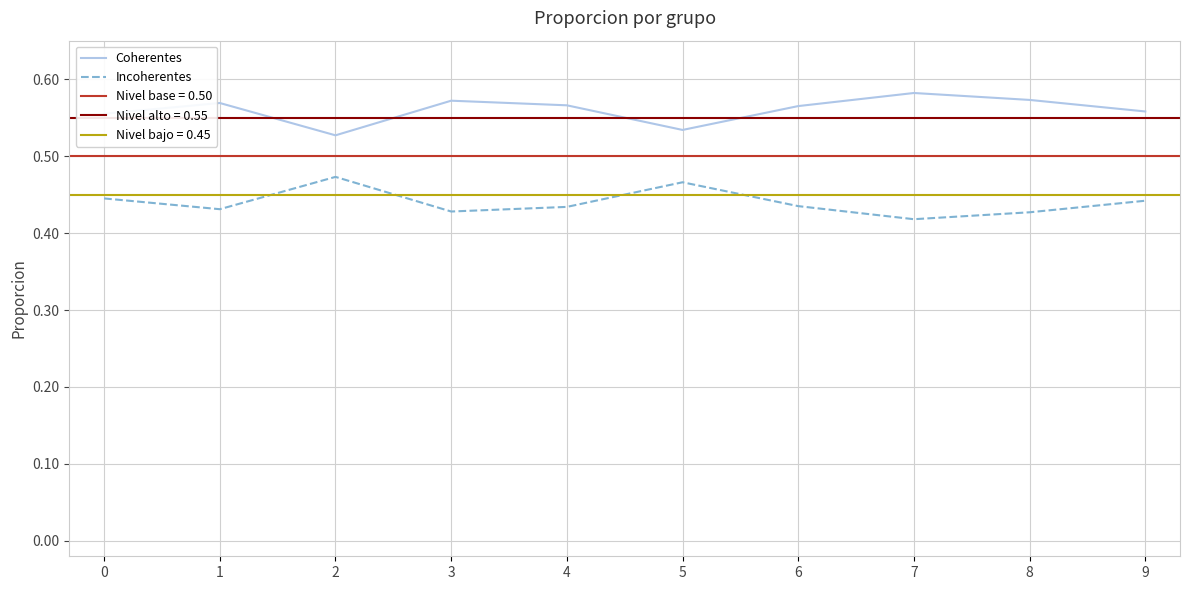

What is the sum of all Coherentes values?

5.6